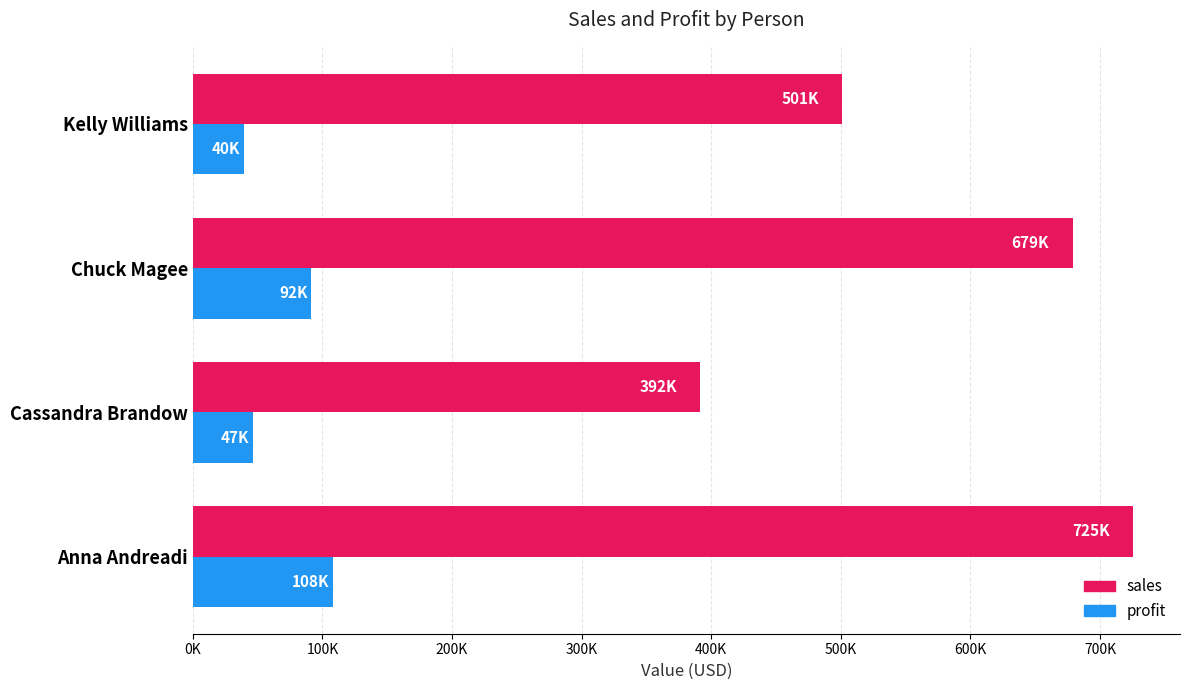

What are all the series names shown in the legend?

sales, profit